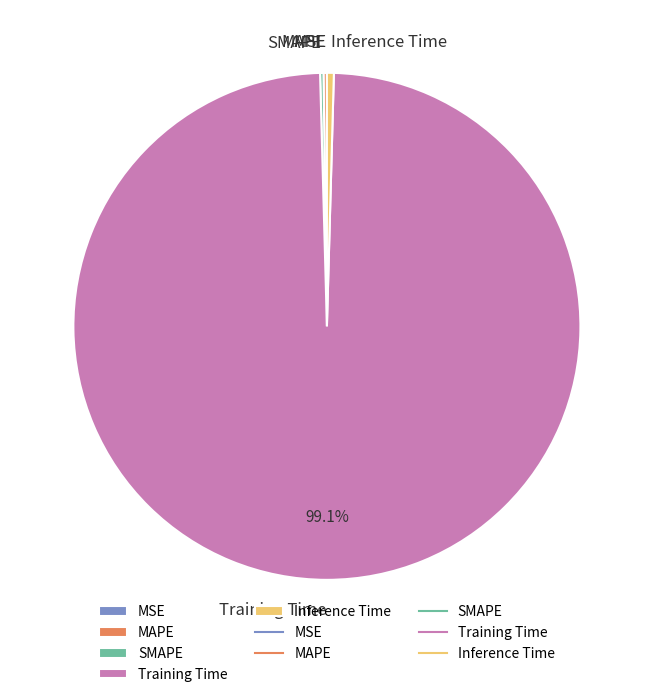

What is the largest slice in the pie chart?

Training Time